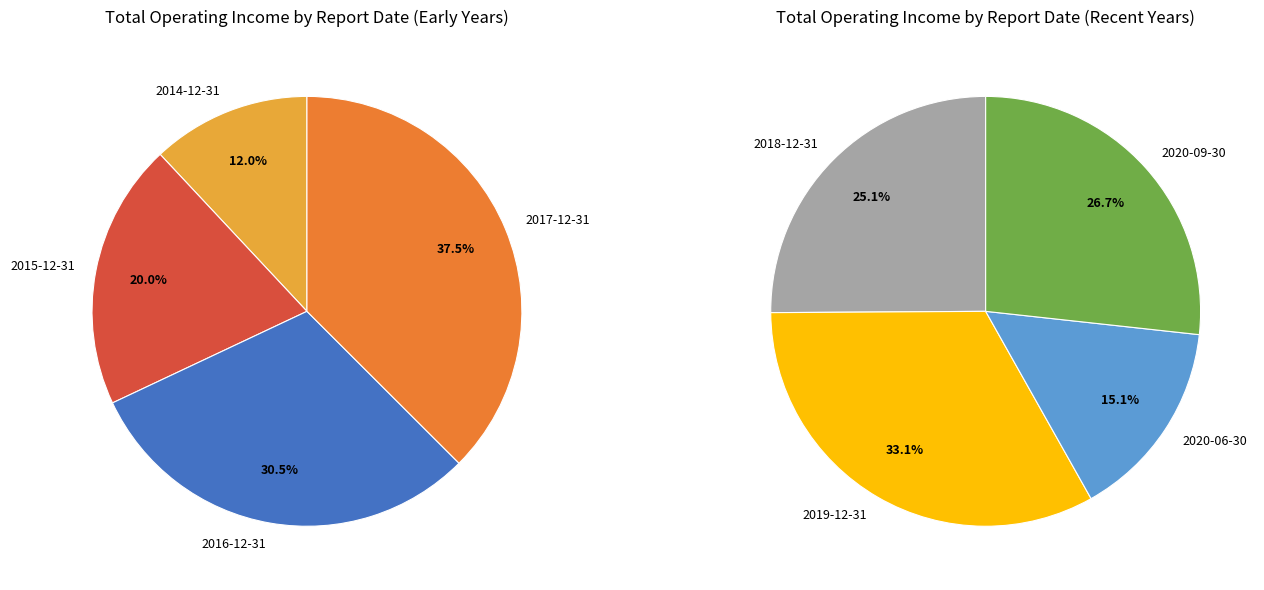

How many segments does this pie chart have?

8